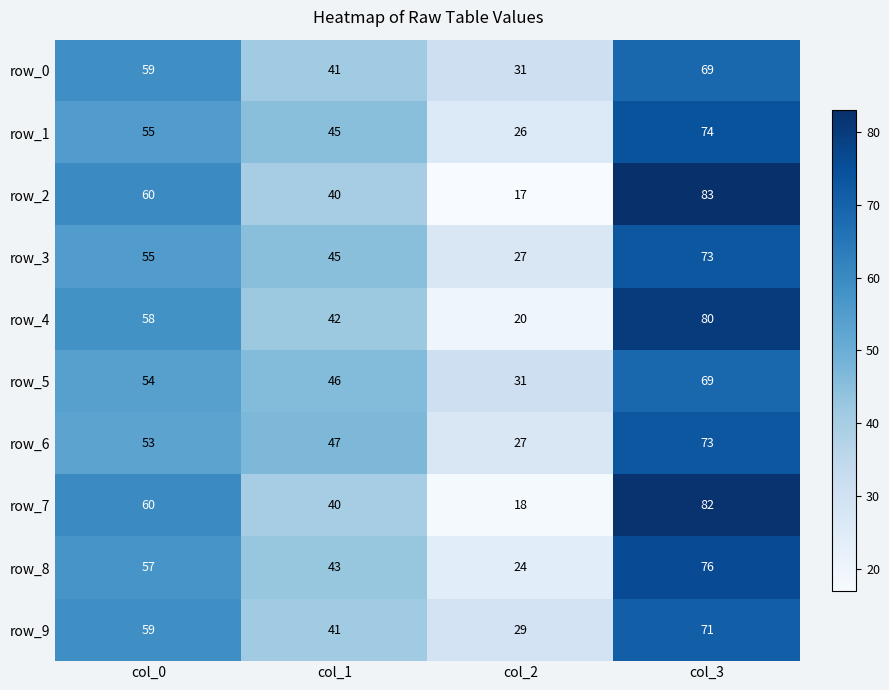

What is the approximate value of row_7 at col_2?

18